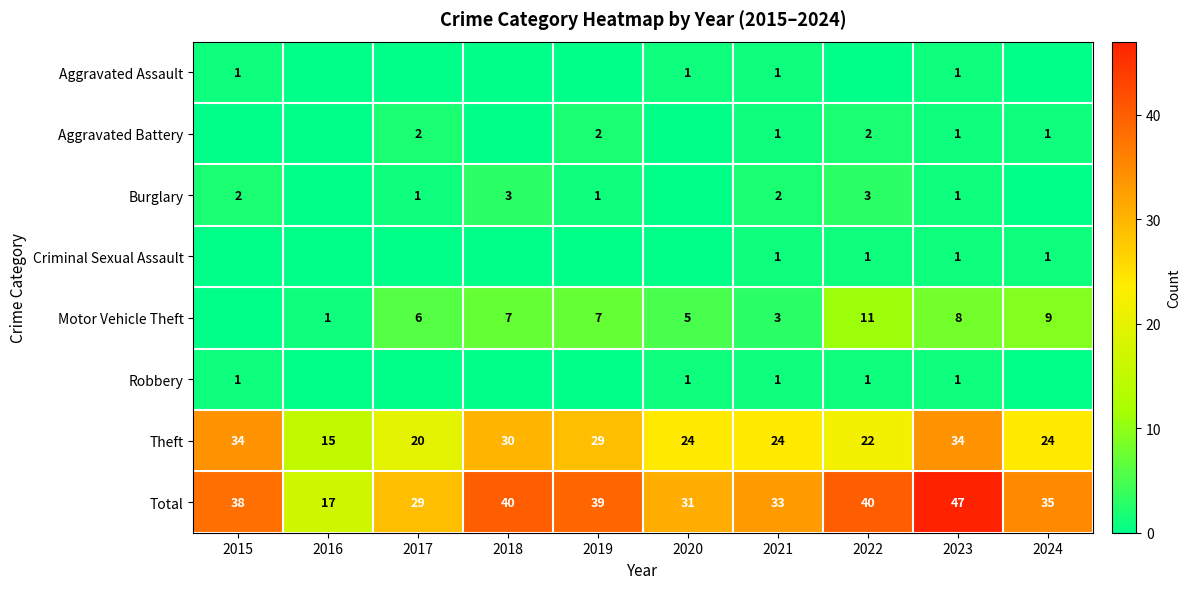

What is the highest value of the Total series?

47